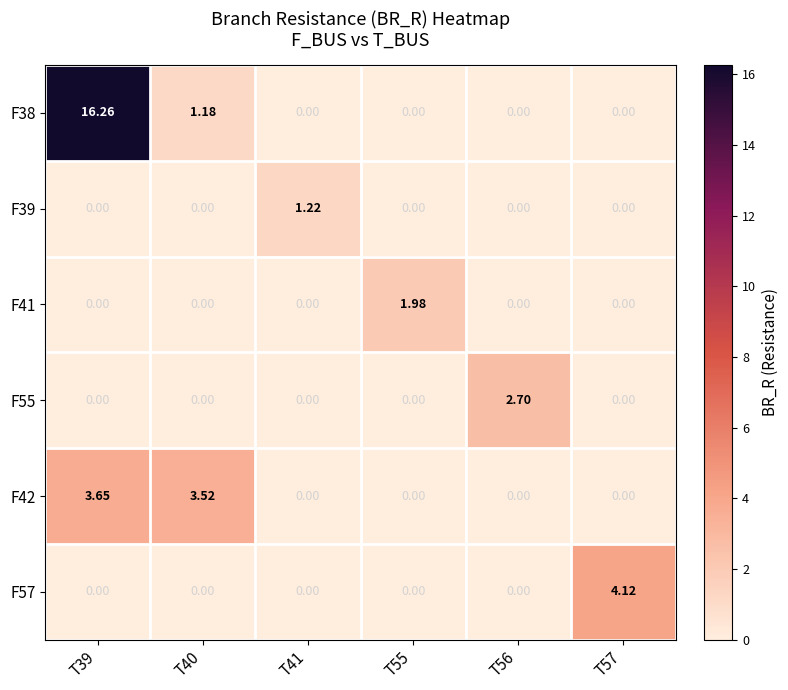

Count the number of data series in this chart.

6